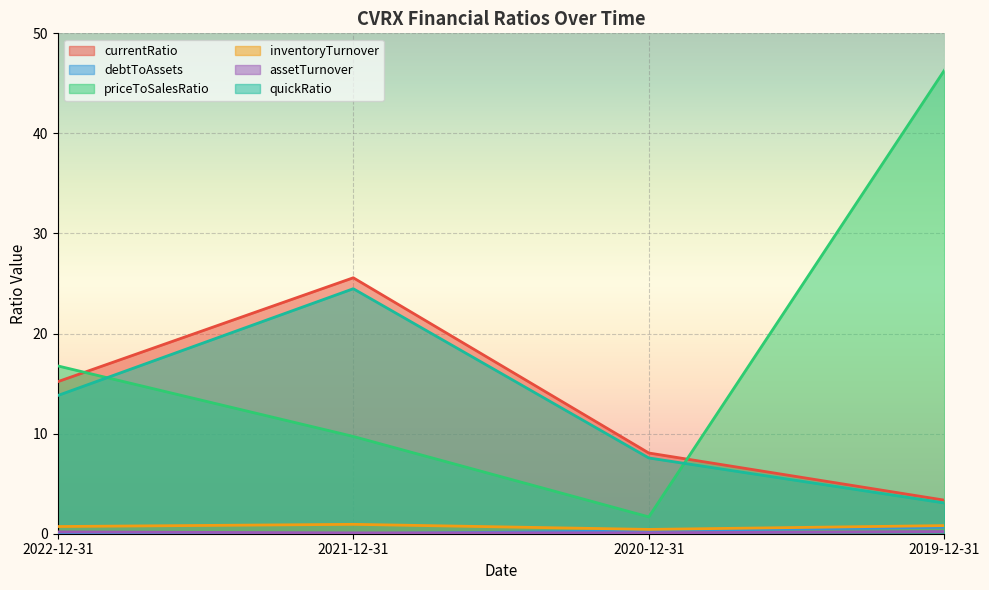

The value of priceToSalesRatio at 2019-12-31 is 46.3. True or false?

True